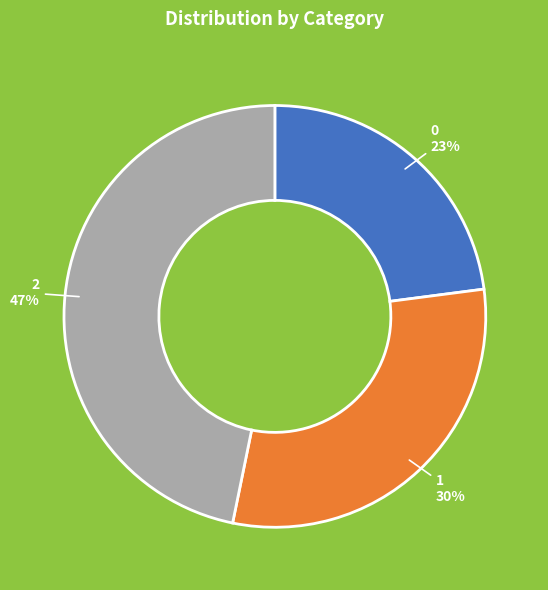

Is the sum of 1 and 0 greater than half?

Yes